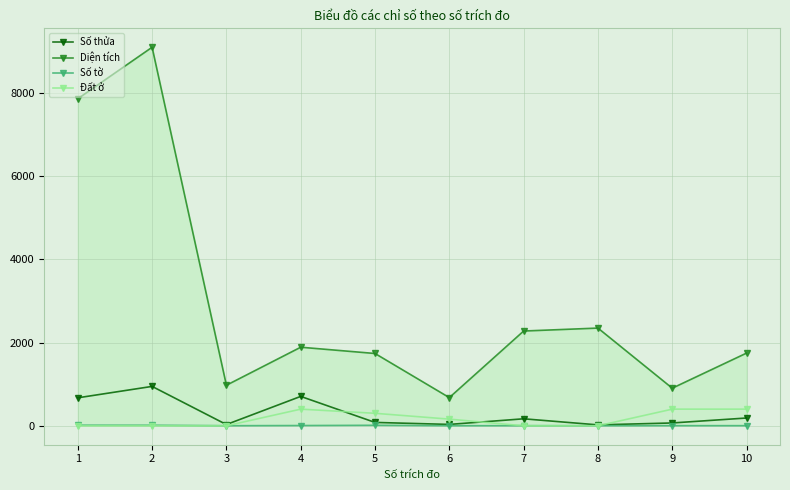

What is the value of the Đất ở point at the 9th from the left?

400